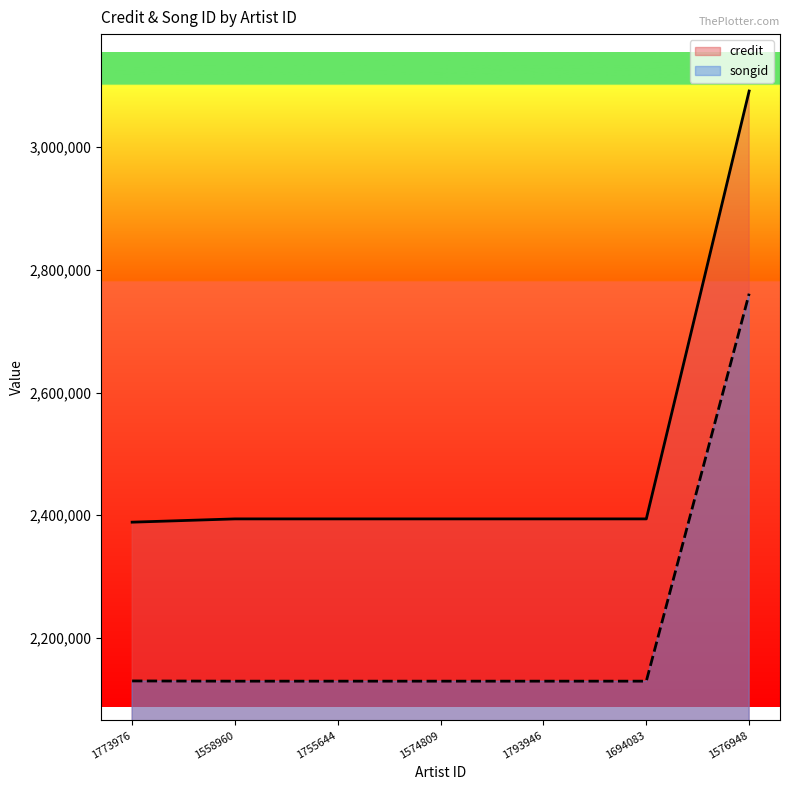

What position from the right is 1694083?

2